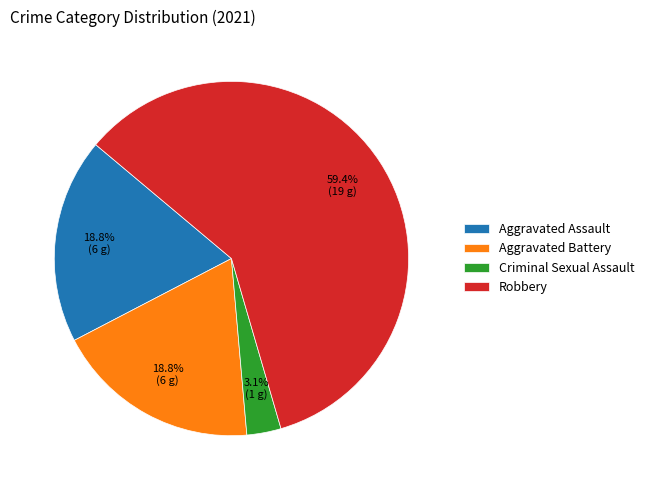

How many slices are in this pie chart?

4